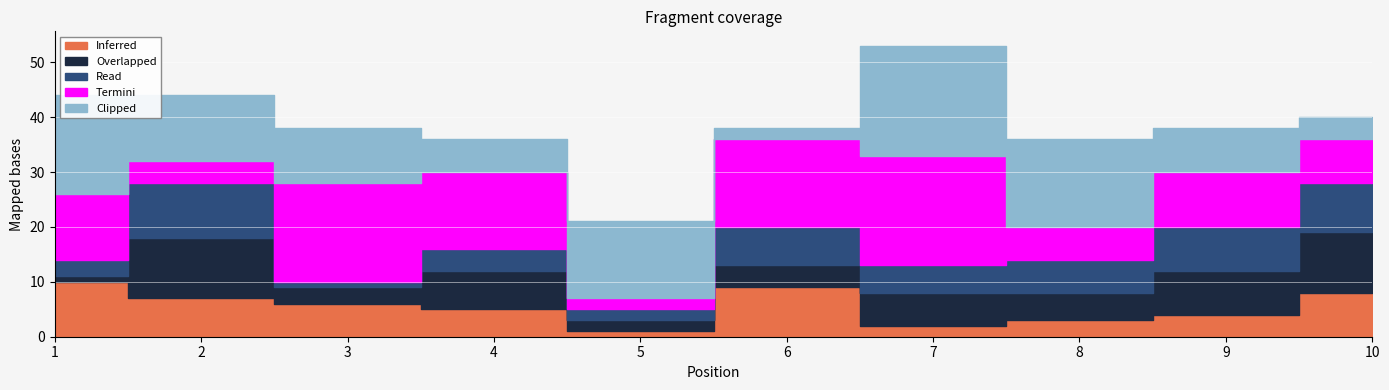

What value does the Clipped series have at 8?

16